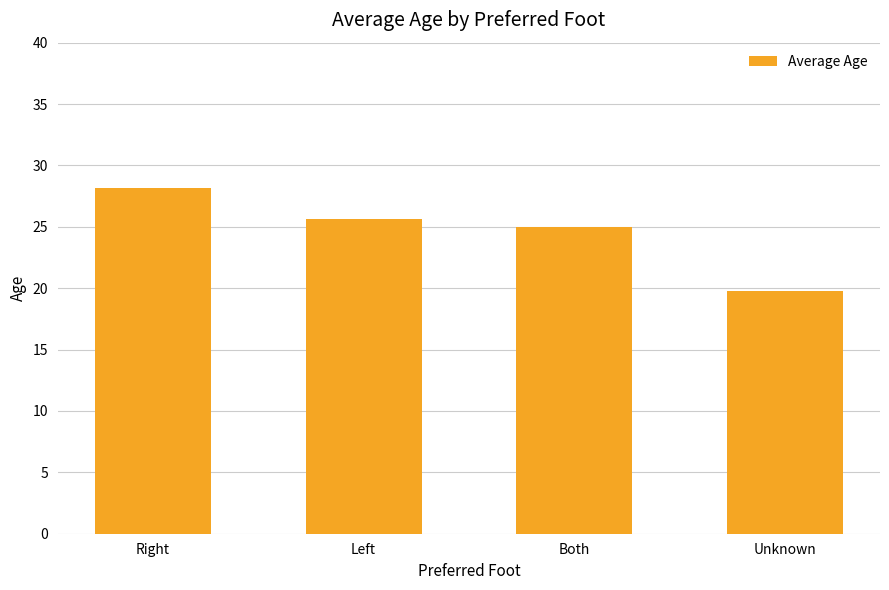

Which category has the lowest value across all series?

Unknown